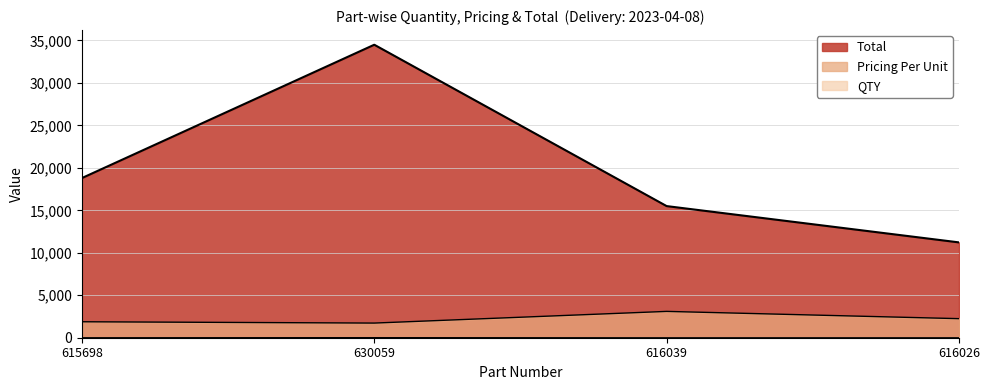

At which label is QTY closest to 12?

615698